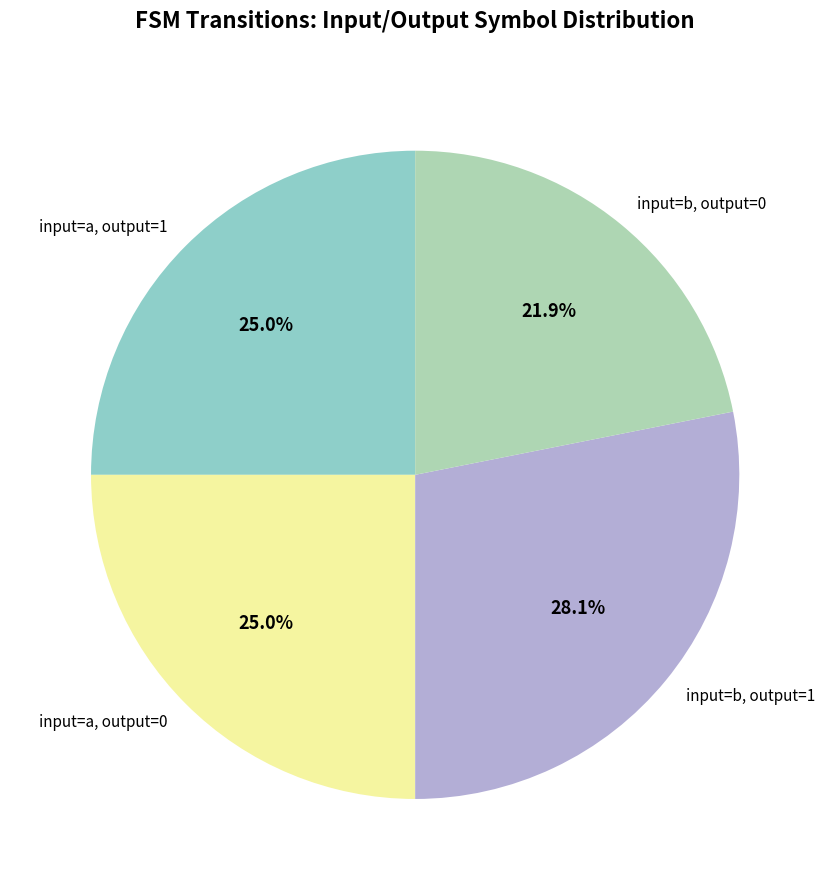

What is the total percentage of input=b, output=1 and input=b, output=0?

50.0%